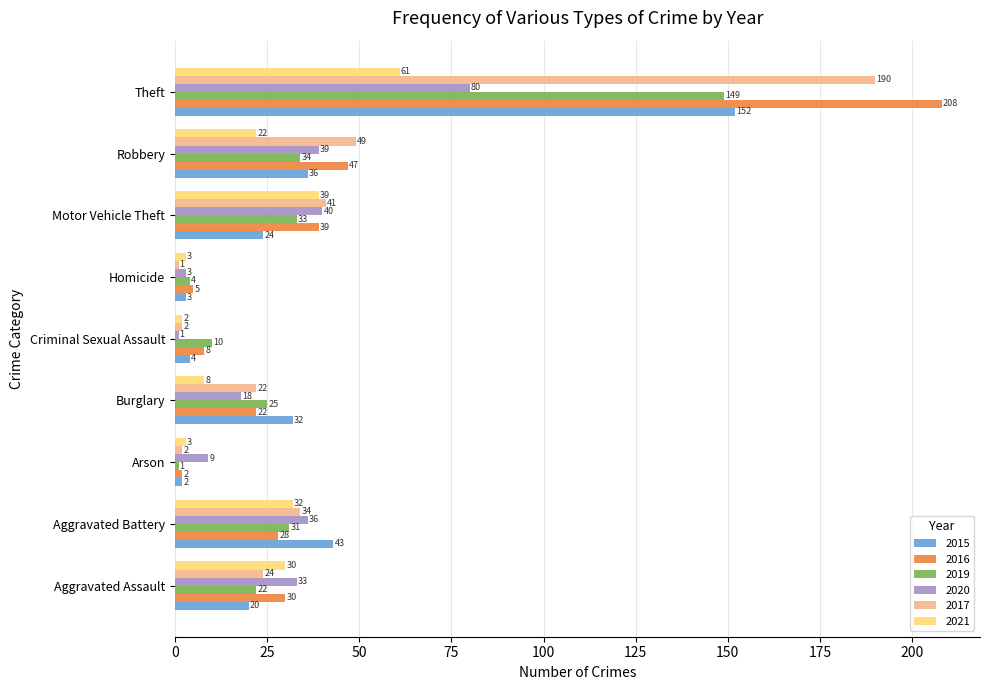

Read the 2015 value at Theft, to the nearest 10.

150